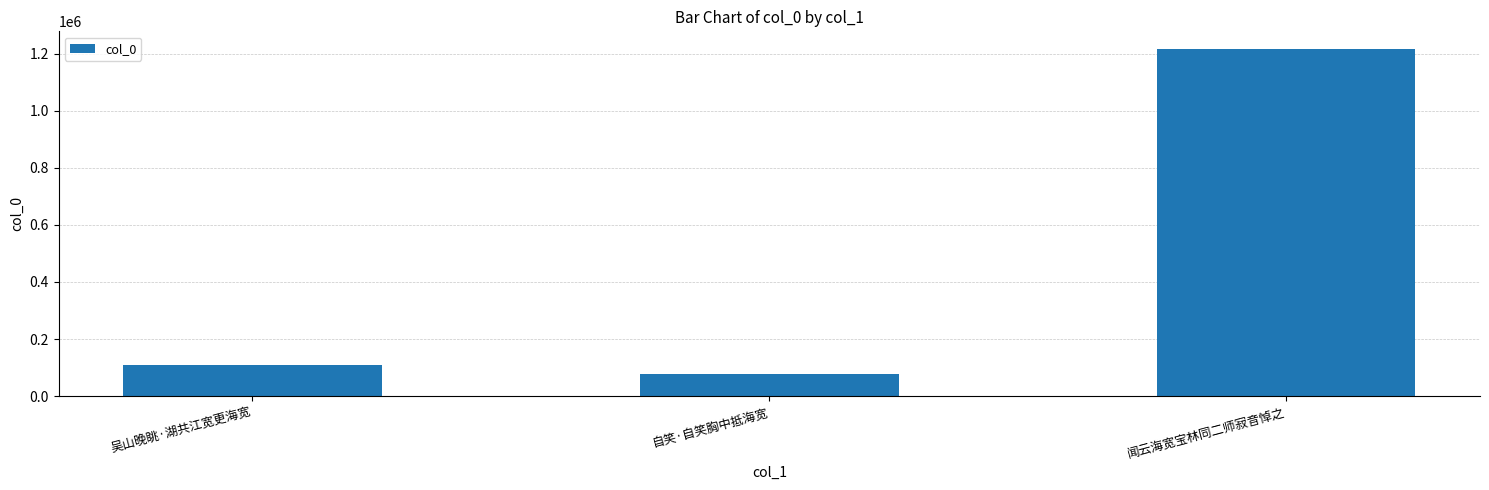

What is the sum of all values?

1402878